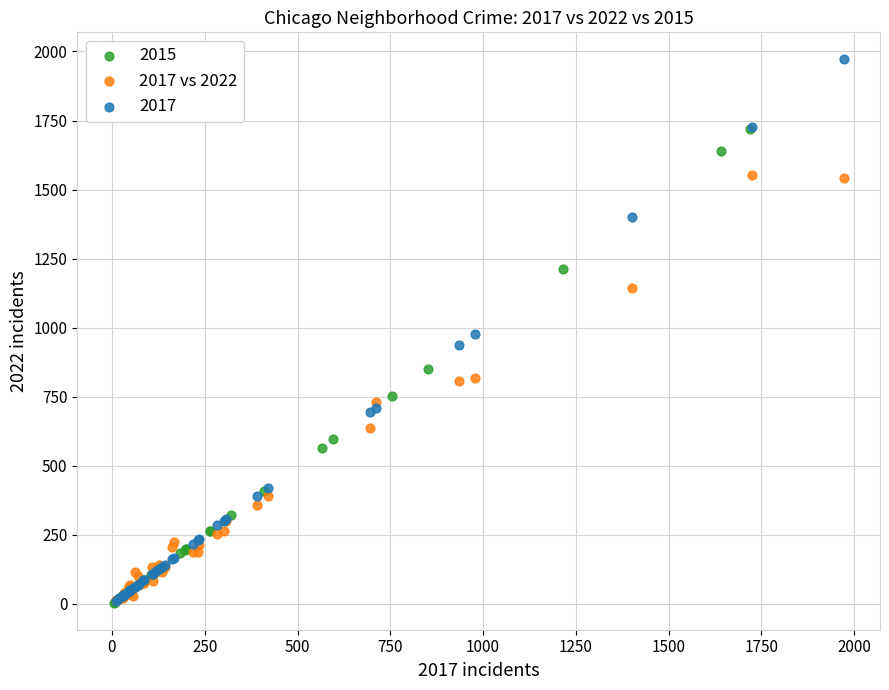

Which series has the widest spread of Y values?

2017